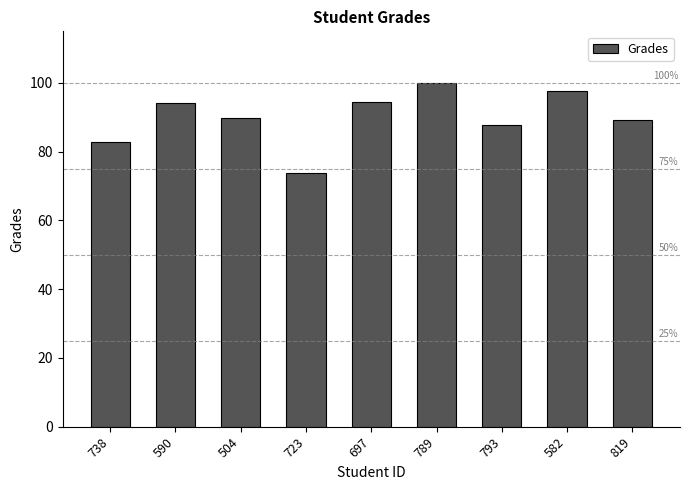

What is the label of the 9th bar from the right?

738